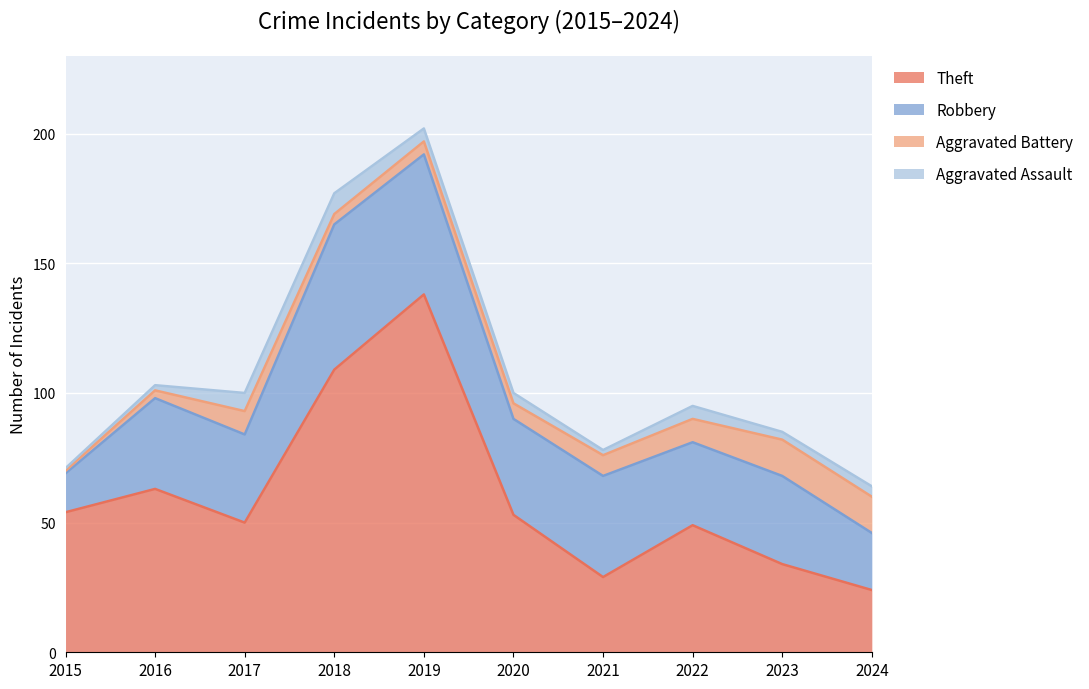

What is the value of the Aggravated Assault point at the 10th from the left?

4